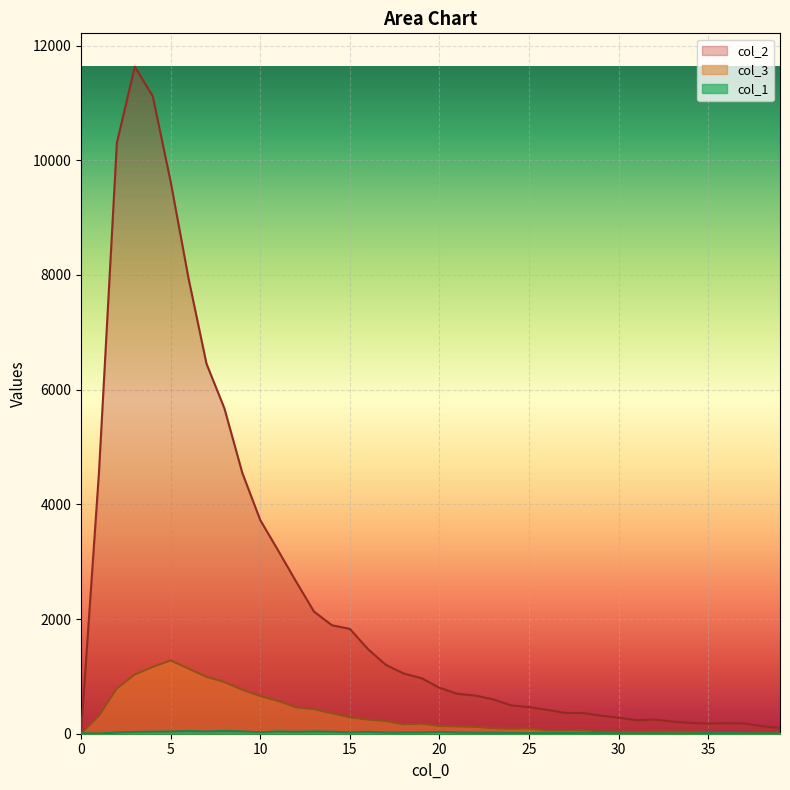

At which category does col_1 reach its first local peak?

6